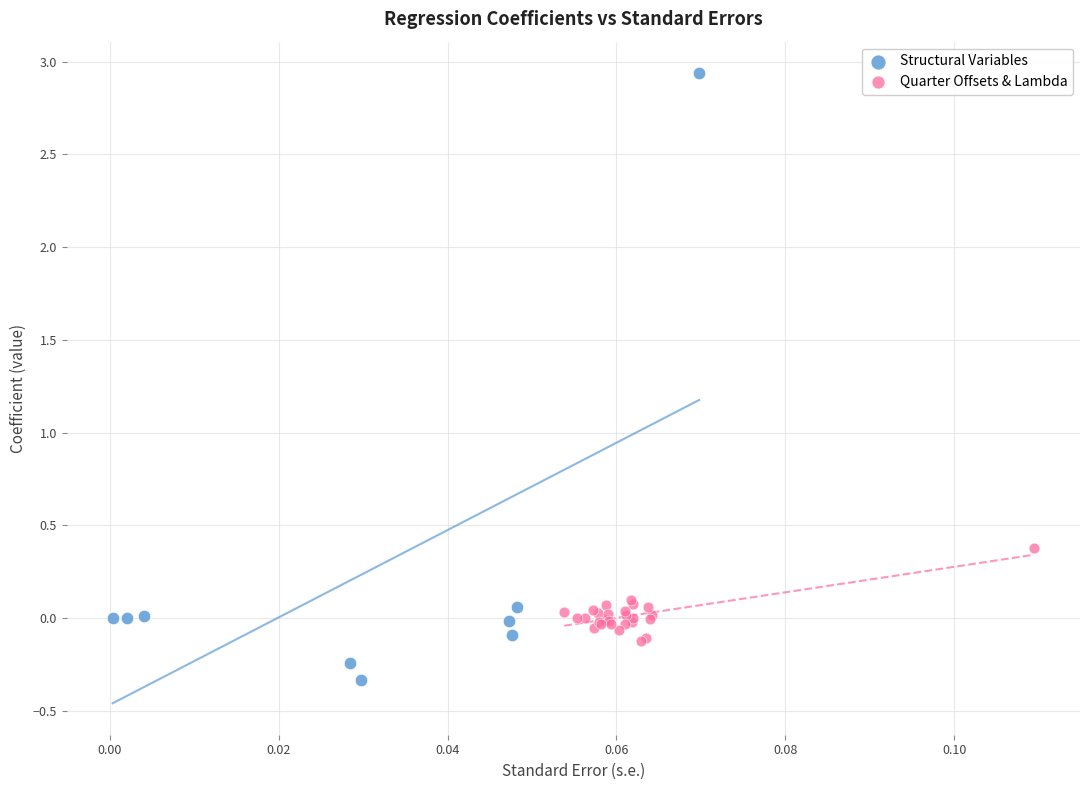

Which series has the largest Y range (max minus min)?

Structural Variables